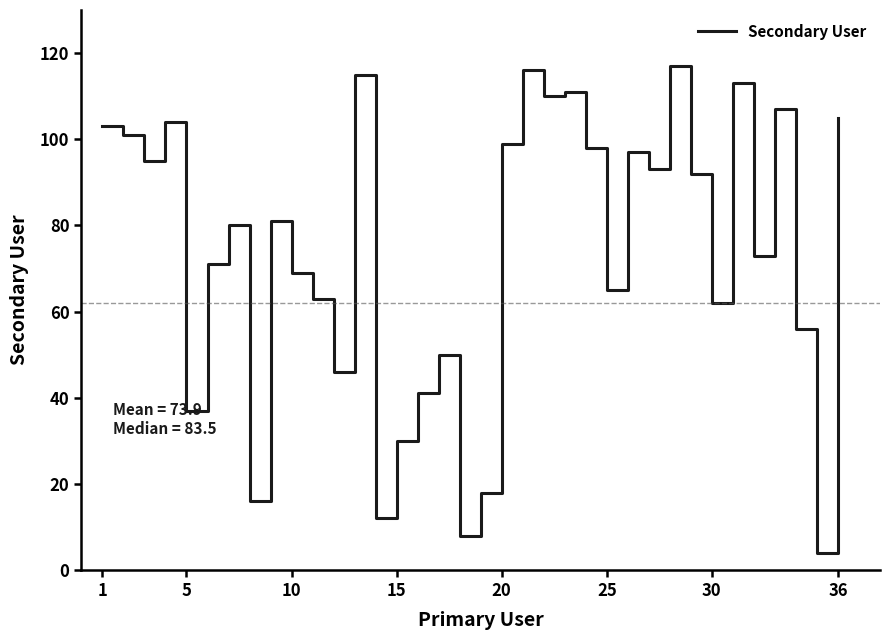

Reading right to left, list all the values displayed in this chart.

105	4	56	107	73	113	62	92	117	93	97	65	98	111	110	116	99	18	8	50	41	30	12	115	46	63	69	81	16	80	71	37	104	95	101	103